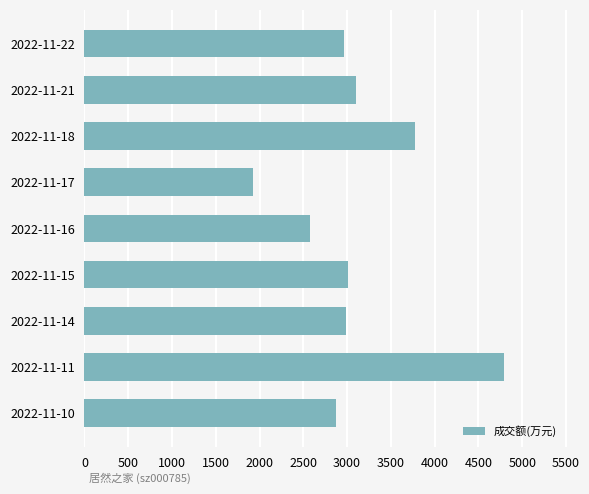

What is the ratio of the value at 2022-11-22 to the value at 2022-11-11?

0.6